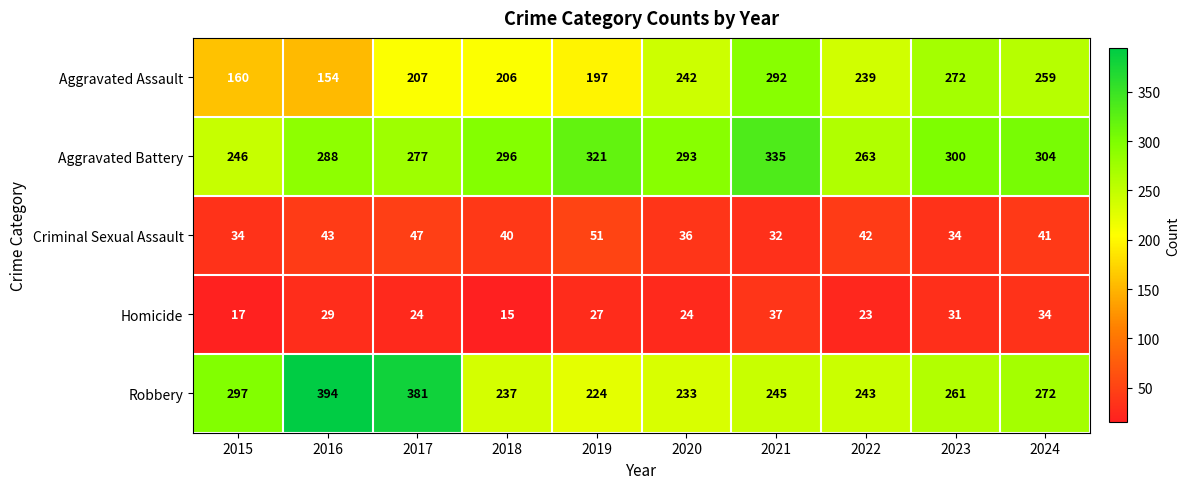

Where is Robbery nearest to the value 309?

2015